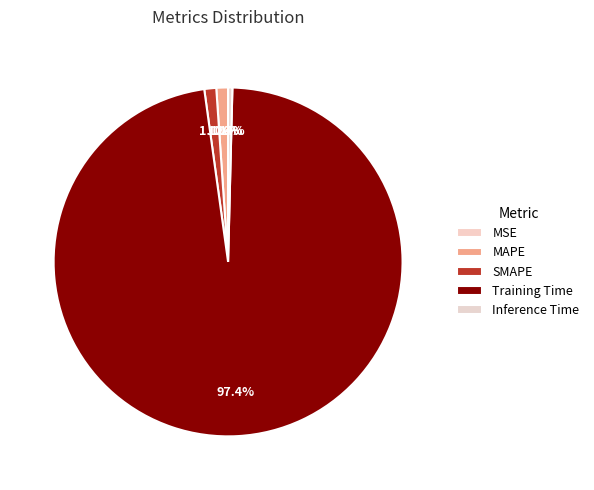

How many slices are in this pie chart?

5